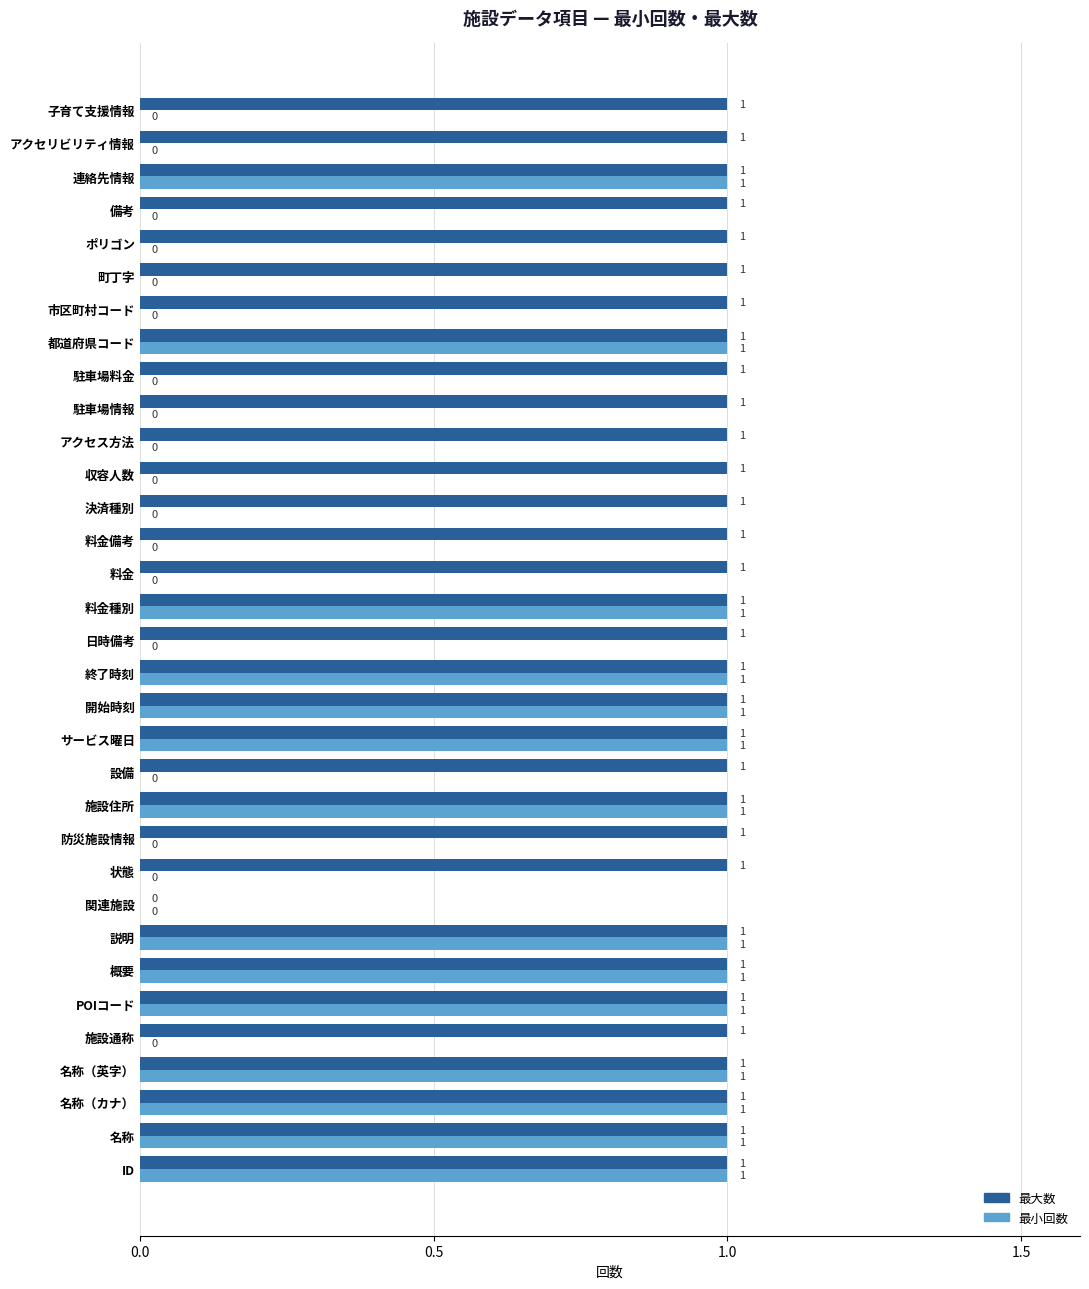

Count the number of categories in the chart.

33